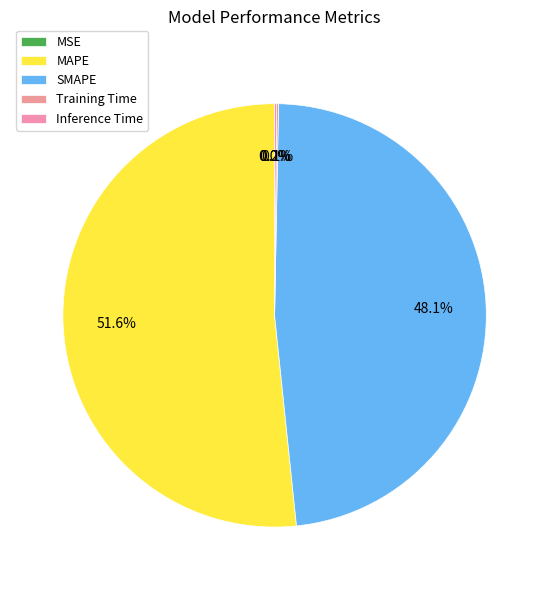

Combined, what portion of the pie is Inference Time and MAPE?

51.8%